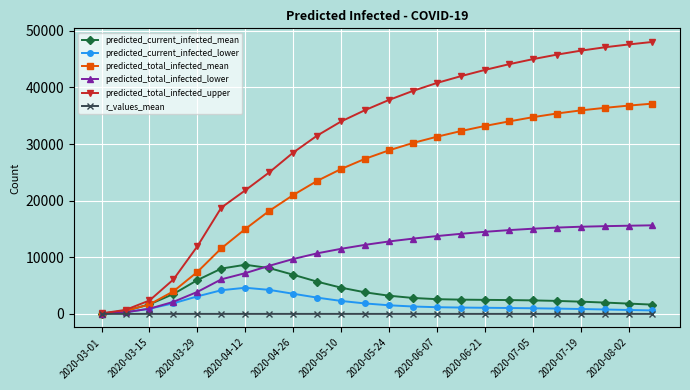

List the series in order of their peak value, lowest first.

r_values_mean, predicted_current_infected_lower, predicted_current_infected_mean, predicted_total_infected_lower, predicted_total_infected_mean, predicted_total_infected_upper